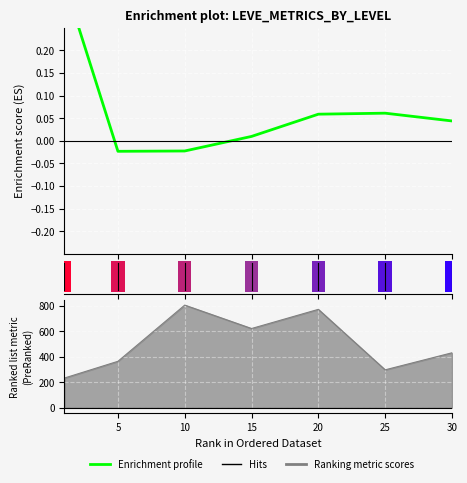

What is the greatest value displayed?

0.4